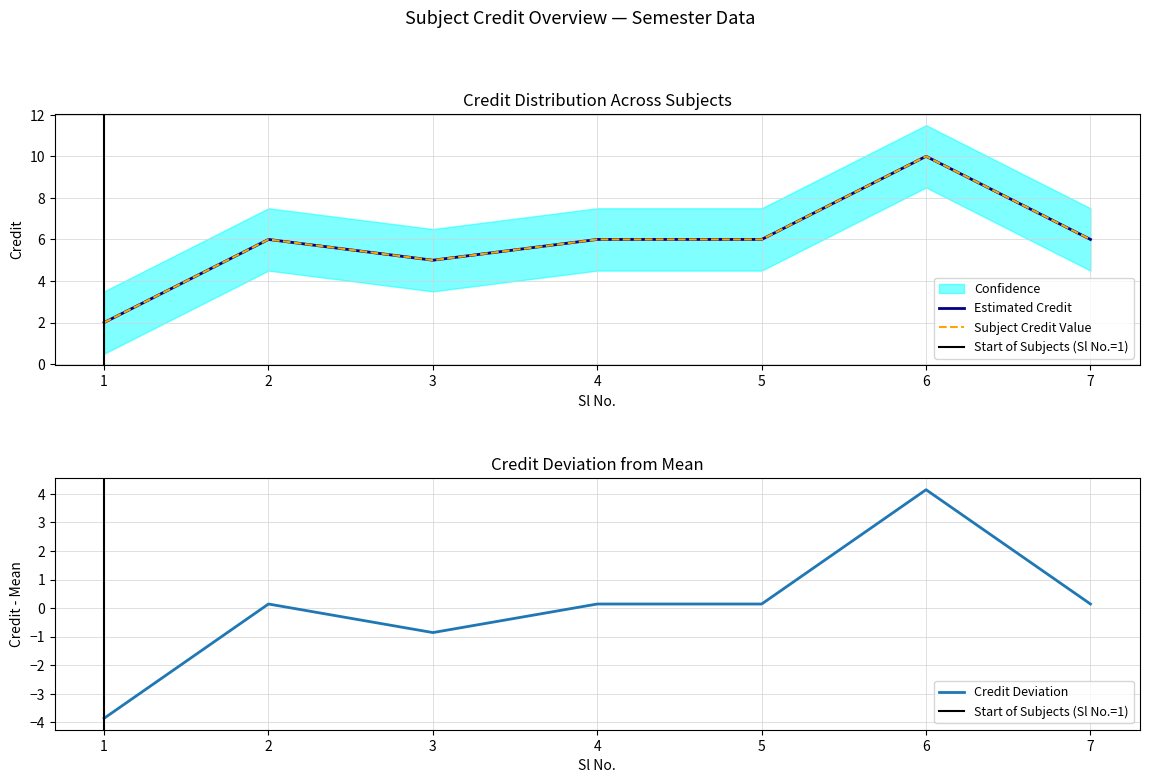

What is the value of the 5th point from the left?

6